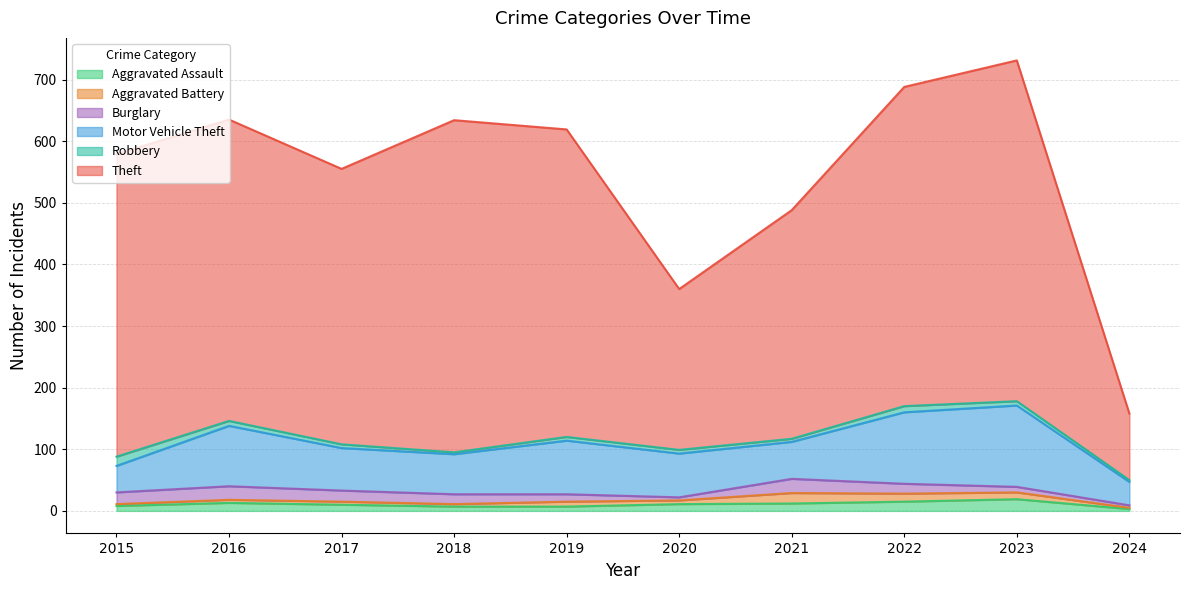

Where is the first local maximum for Aggravated Assault?

2016